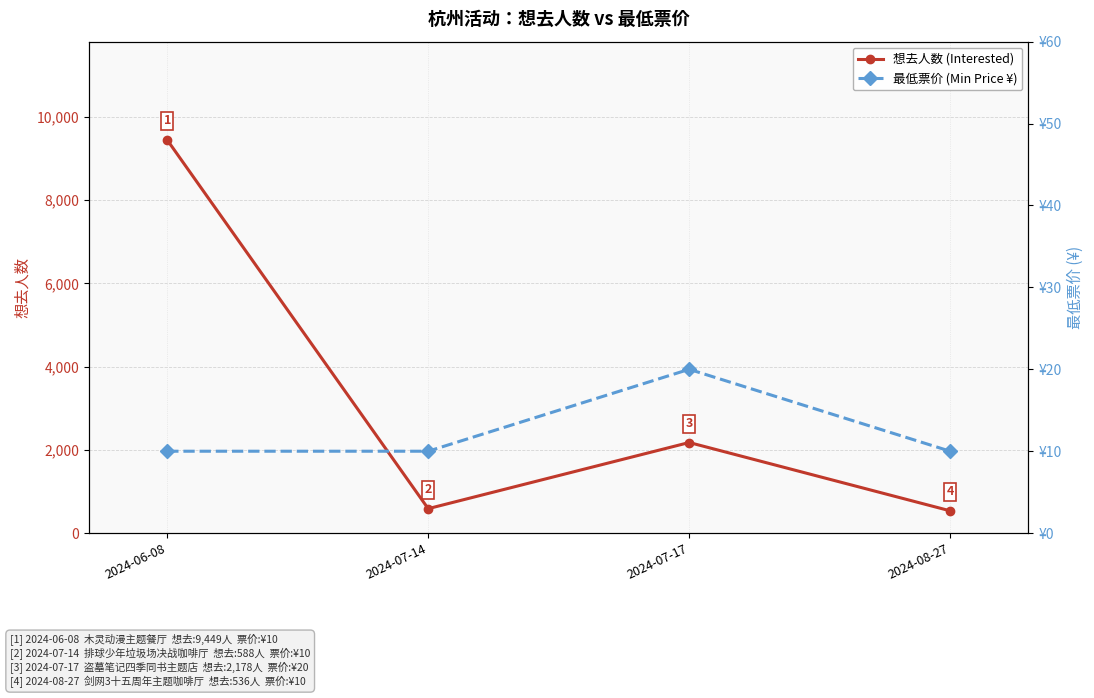

How many interior local peaks does the 想去人数 (Interested) series have?

1